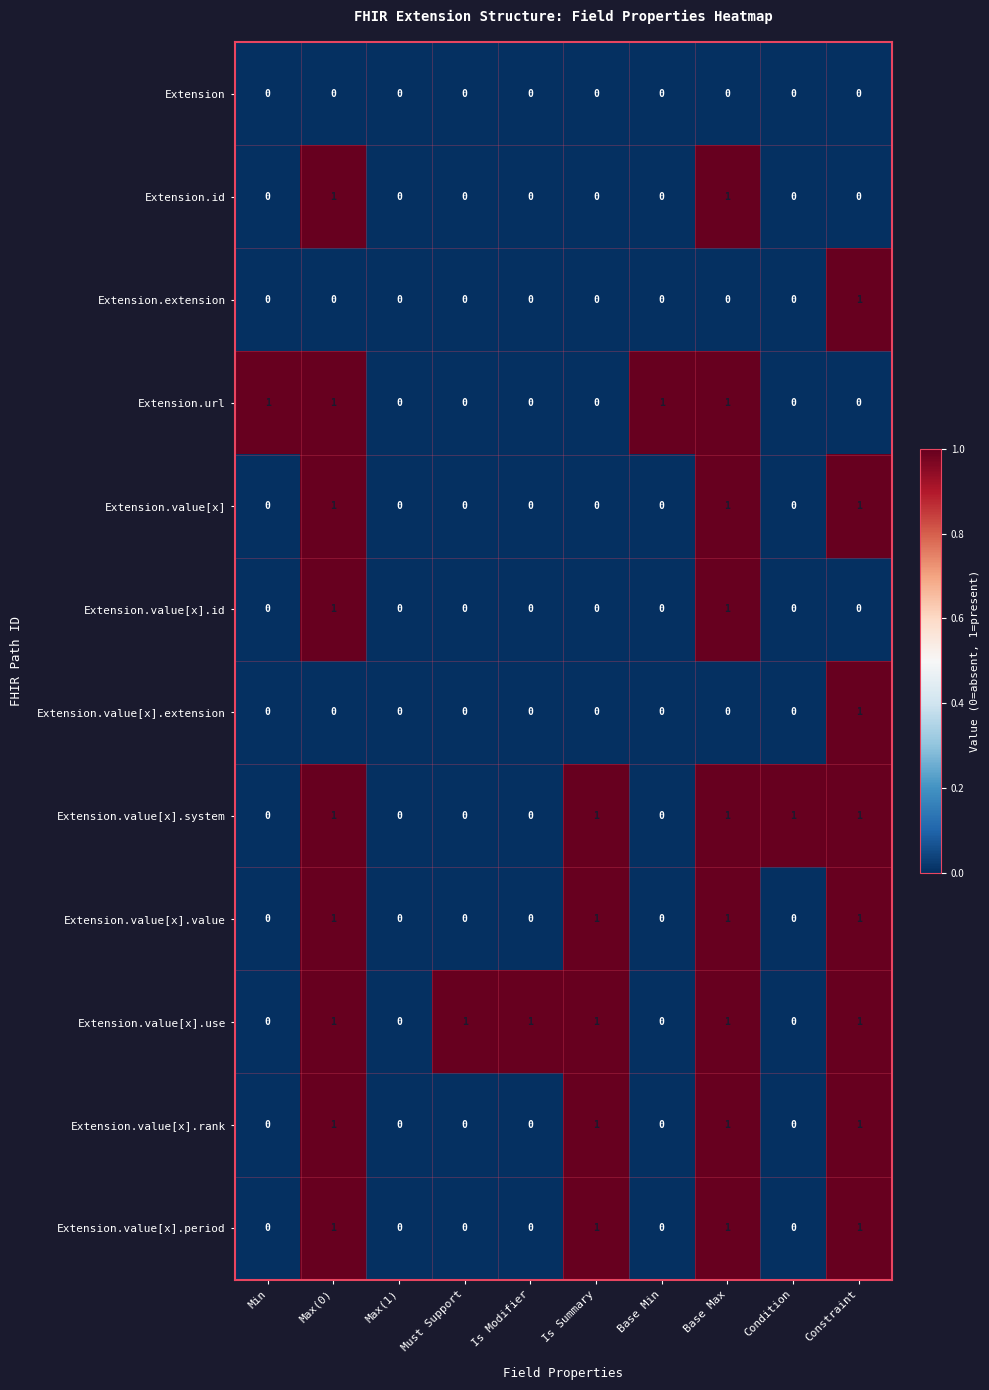

Count the Extension.extension values in the range 0 to 1.

10